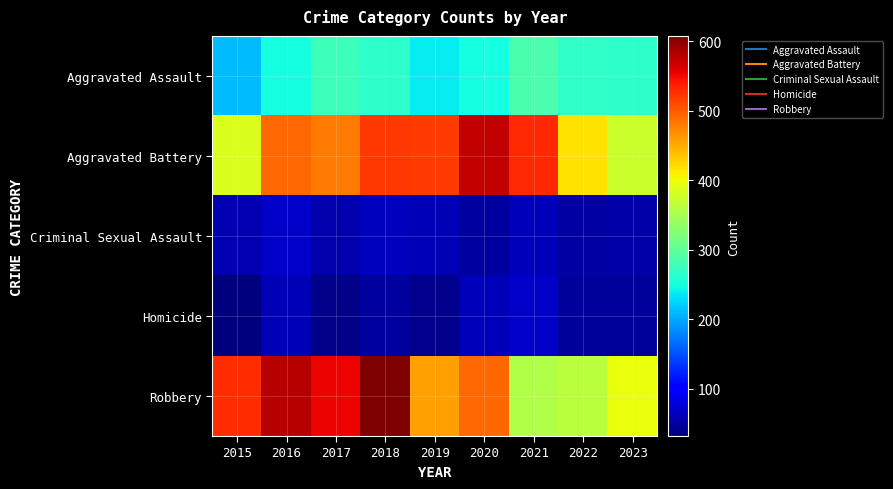

Rank the series at 2021 from lowest to highest value.

Criminal Sexual Assault, Homicide, Aggravated Assault, Robbery, Aggravated Battery